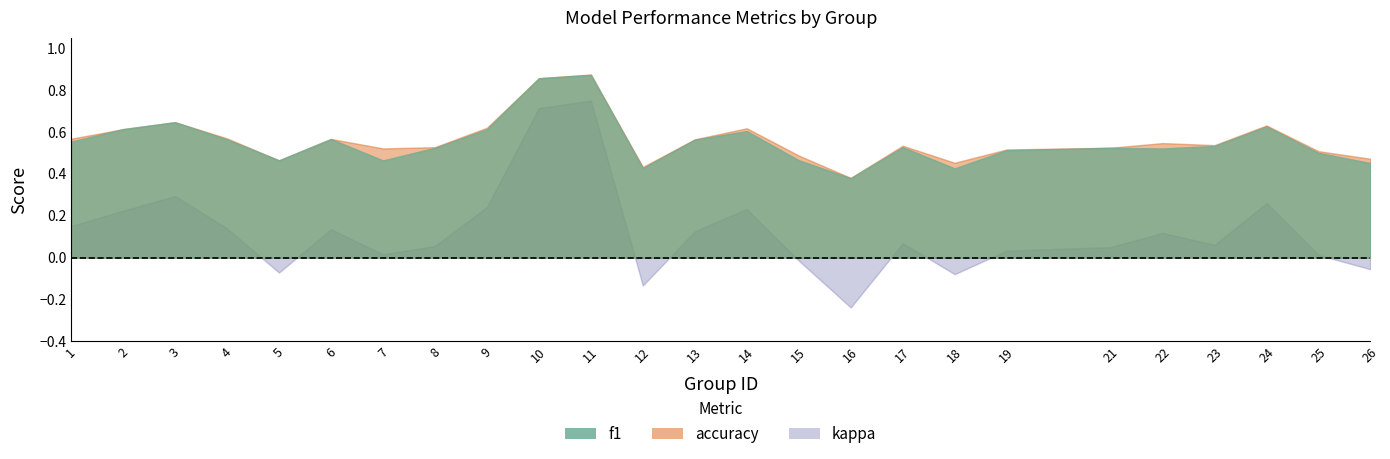

Reading right to left, transcribe all the data shown in this chart.

f1: 26=0.5	25=0.5	24=0.6	23=0.5	22=0.5	21=0.5	19=0.5	18=0.4	17=0.5	16=0.4	15=0.5	14=0.6	13=0.6	12=0.4	11=0.9	10=0.9	9=0.6	8=0.5	7=0.5	6=0.6	5=0.5	4=0.6	3=0.6	2=0.6	1=0.6
accuracy: 26=0.5	25=0.5	24=0.6	23=0.5	22=0.5	21=0.5	19=0.5	18=0.5	17=0.5	16=0.4	15=0.5	14=0.6	13=0.6	12=0.4	11=0.9	10=0.9	9=0.6	8=0.5	7=0.5	6=0.6	5=0.5	4=0.6	3=0.6	2=0.6	1=0.6
kappa: 26=-0.1	25=0.0	24=0.3	23=0.1	22=0.1	21=0.1	19=0.0	18=-0.1	17=0.1	16=-0.2	15=-0.0	14=0.2	13=0.1	12=-0.1	11=0.8	10=0.7	9=0.2	8=0.1	7=0.0	6=0.1	5=-0.1	4=0.1	3=0.3	2=0.2	1=0.2